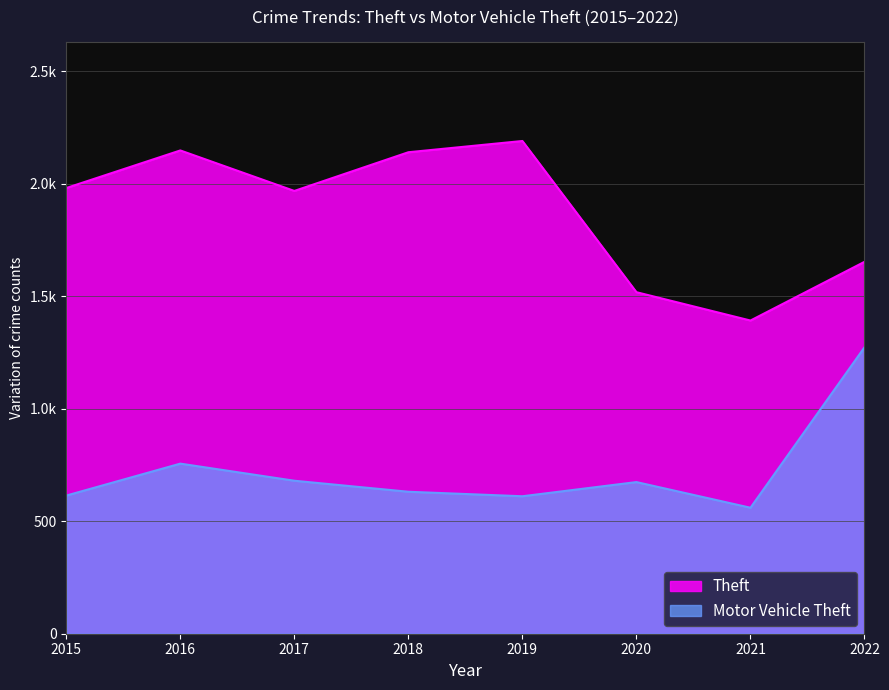

True or false: Motor Vehicle Theft and Theft cross at least once.

False